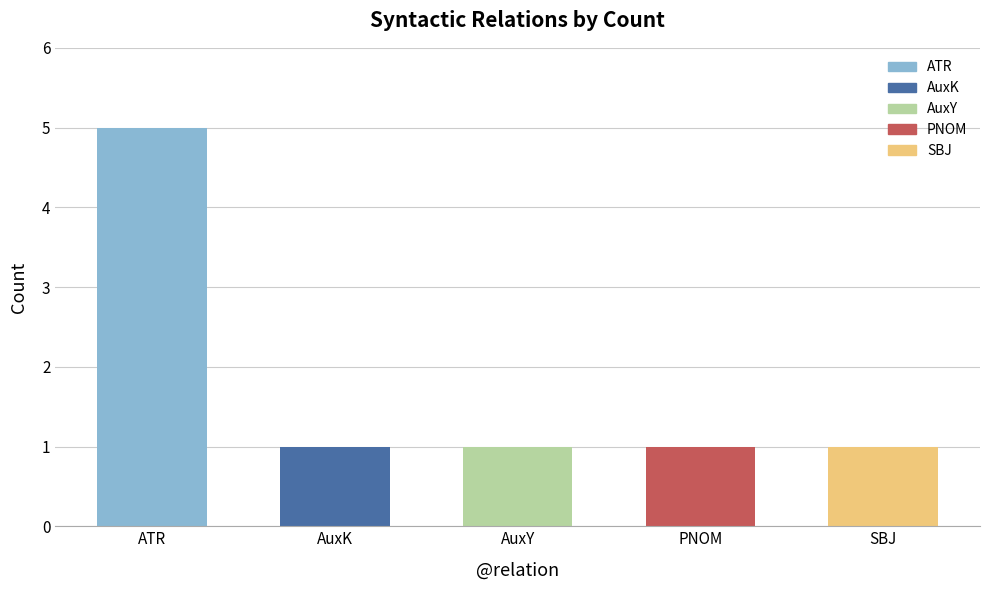

The value at ATR is 1. True or false?

False